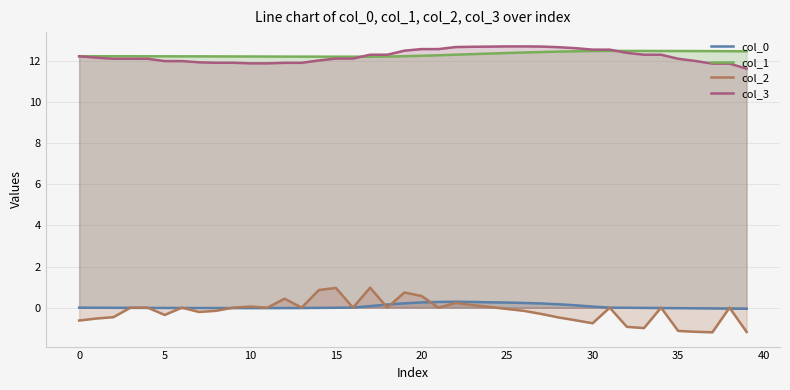

Which category has the highest value across all series?

25